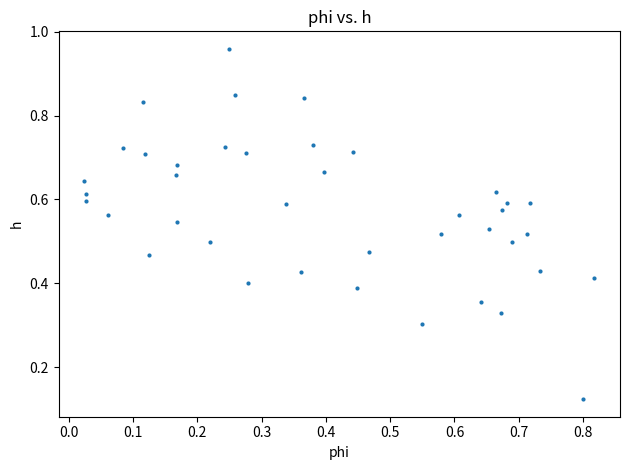

How many points are shown in the scatter plot?

40